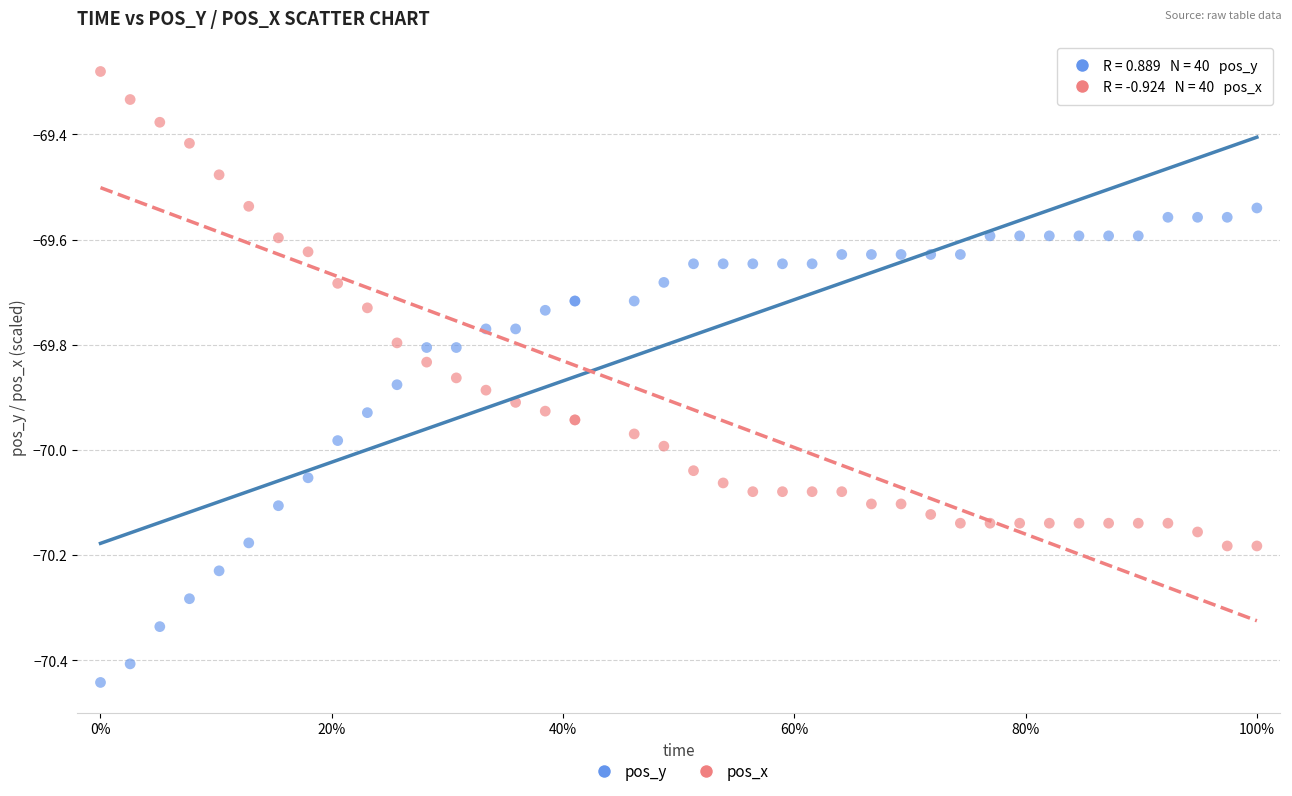

Which series contains the lowest Y value?

pos_y